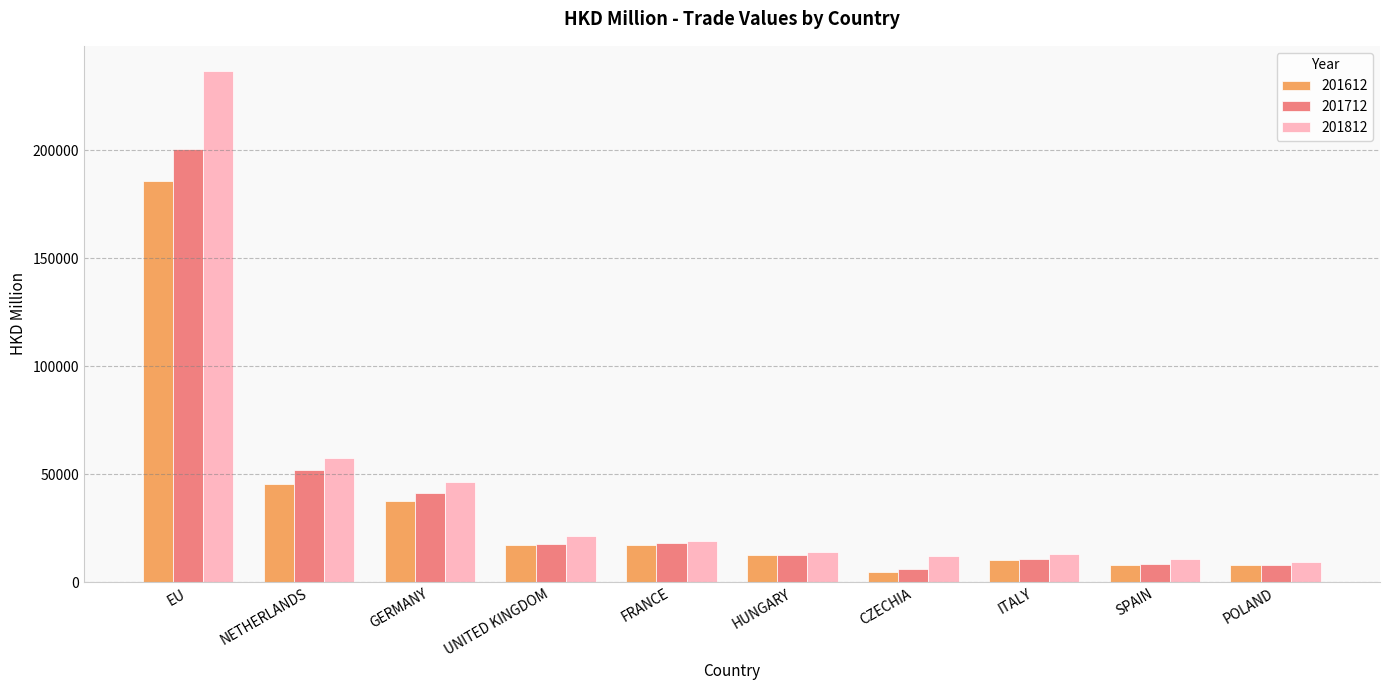

At which category is the sum across all series the highest?

EU